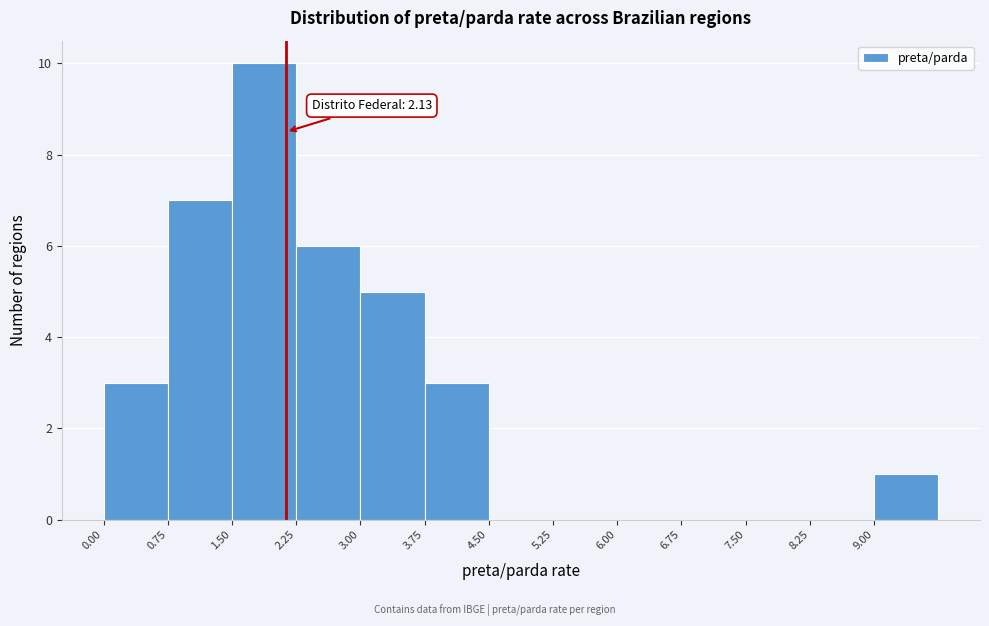

Which range on the x-axis has the tallest bar?

1.50 to 2.25